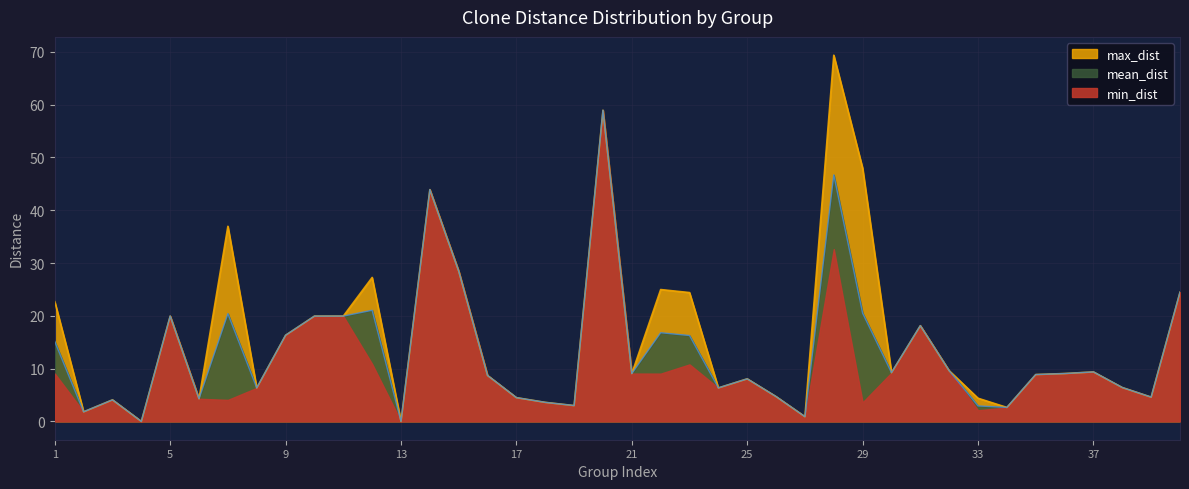

What is the average value of the max_dist series?

15.8